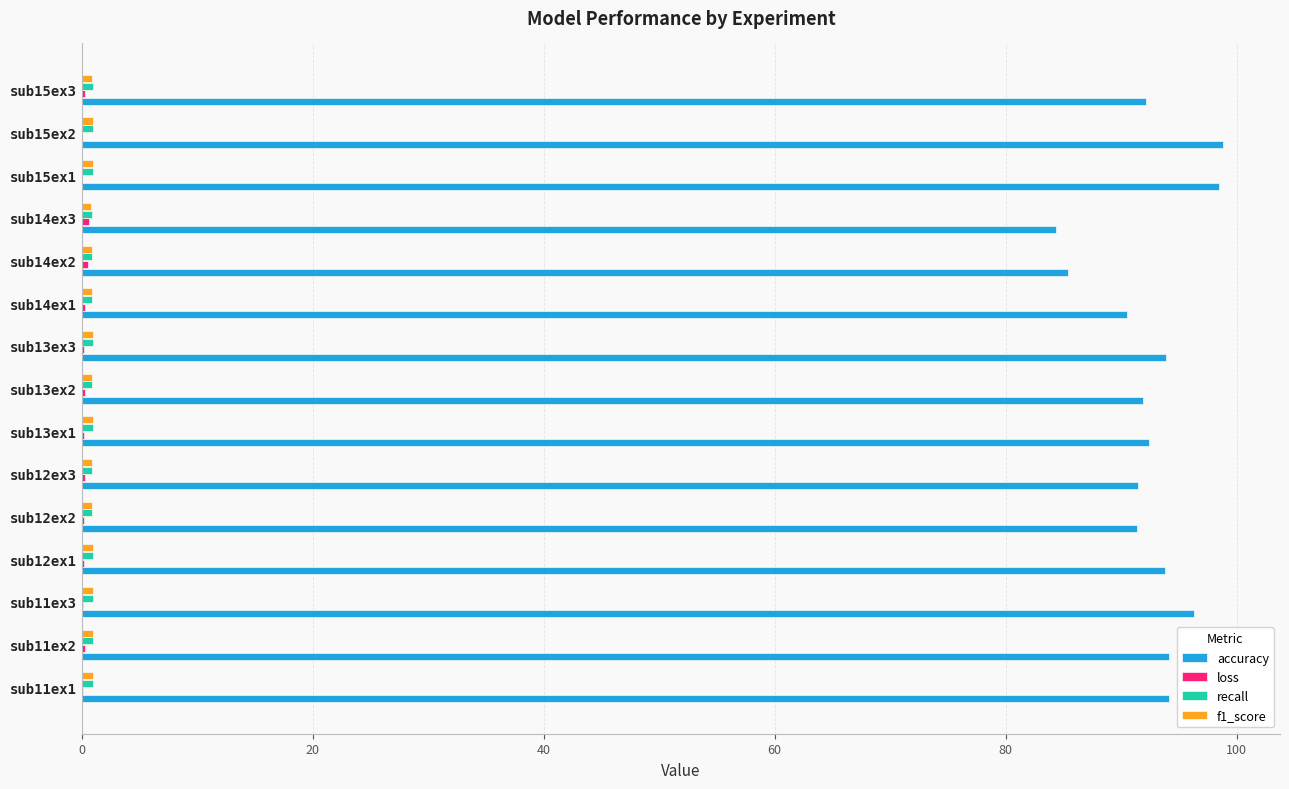

Which series has the largest total across all categories?

accuracy